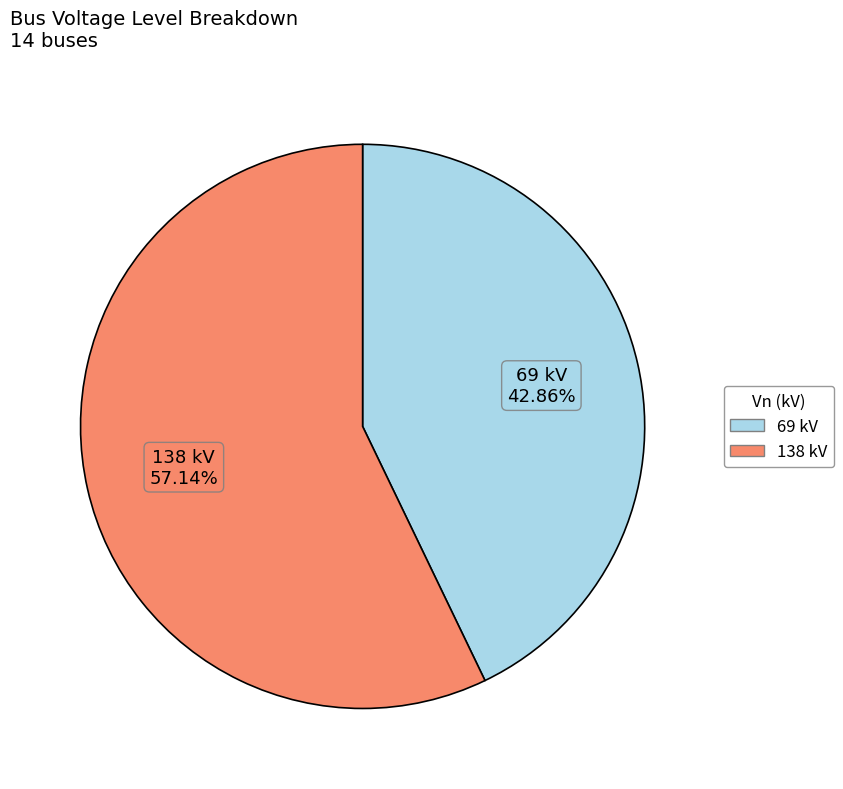

Count the number of slices in the pie.

2